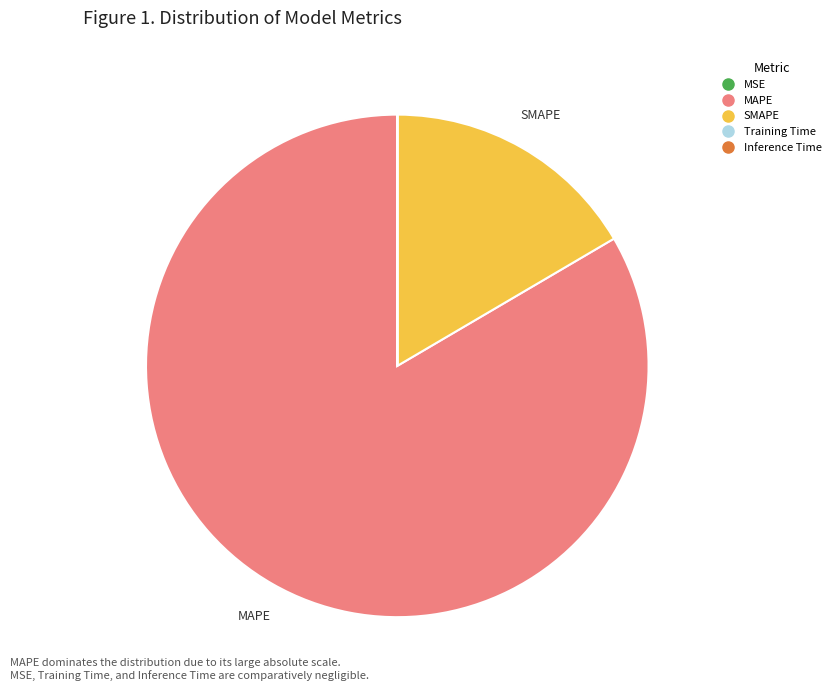

Is there a majority slice in this chart?

Yes